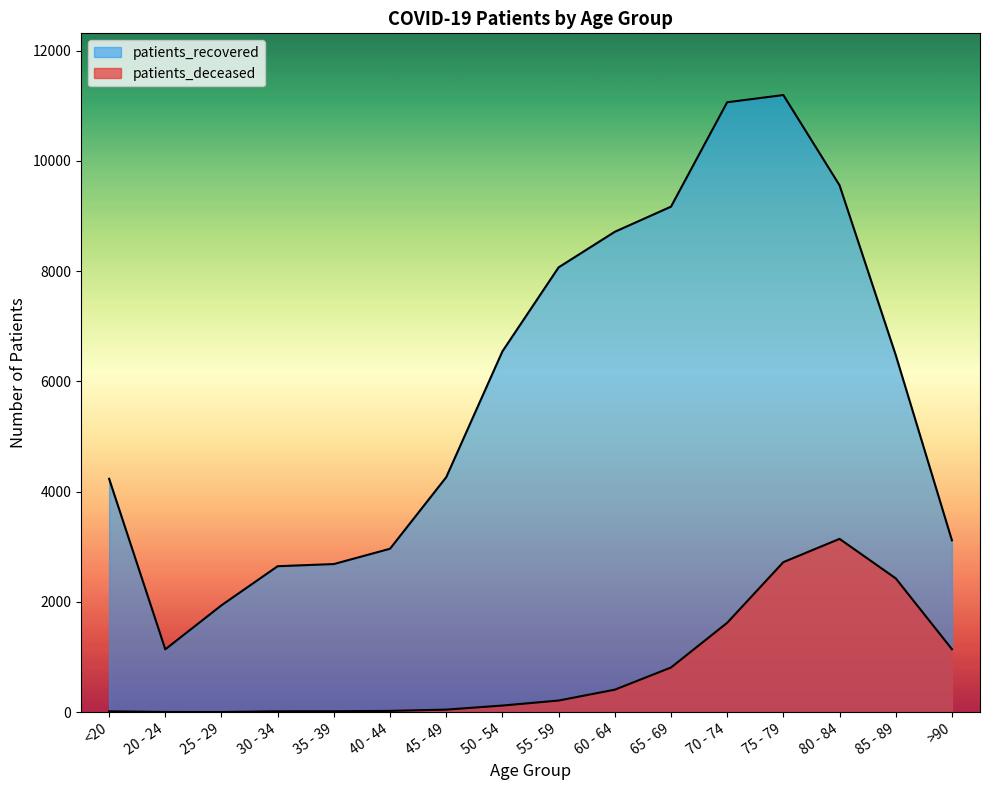

How many lines are shown in the chart?

2